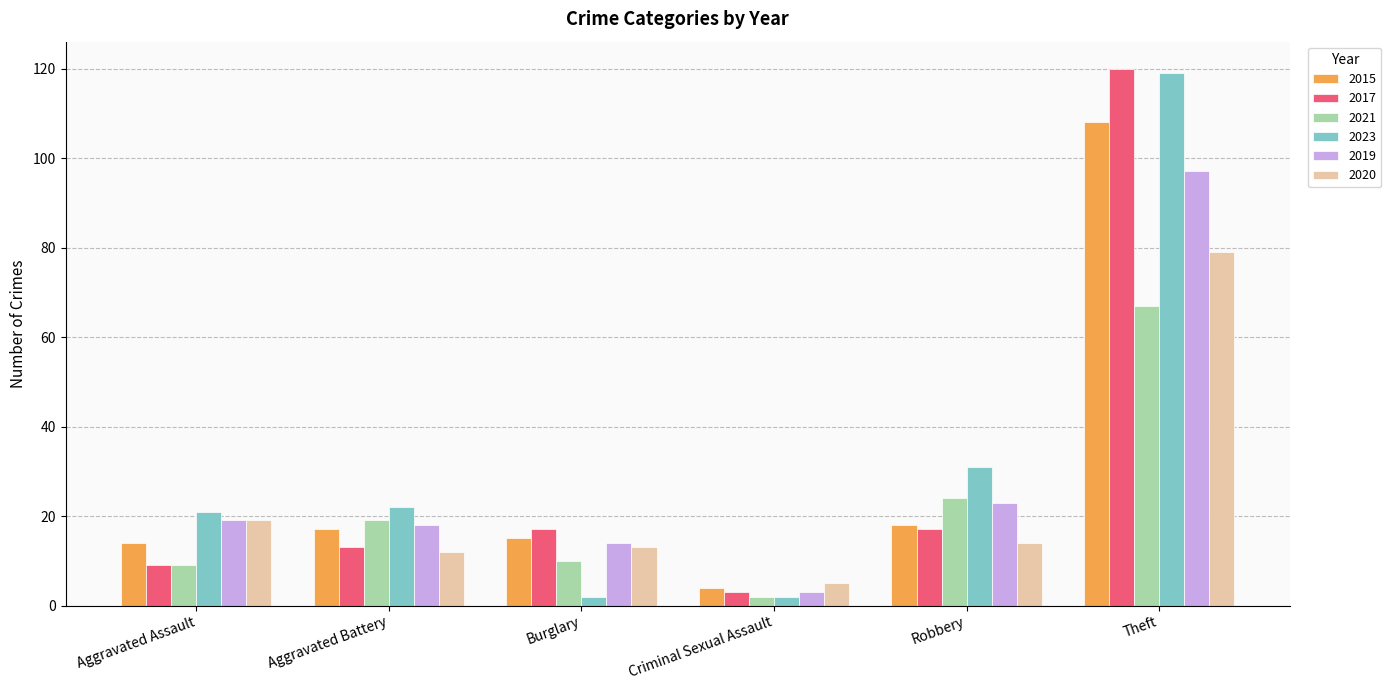

The value of 2021 at Burglary is 4. True or false?

False